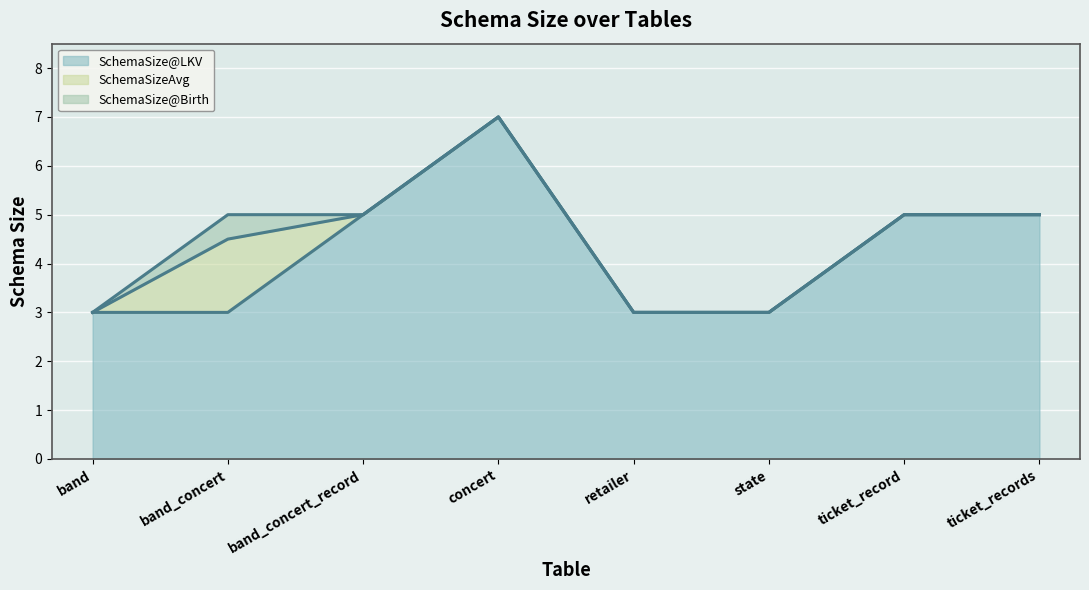

Where is SchemaSize@Birth nearest to the value 5?

band_concert